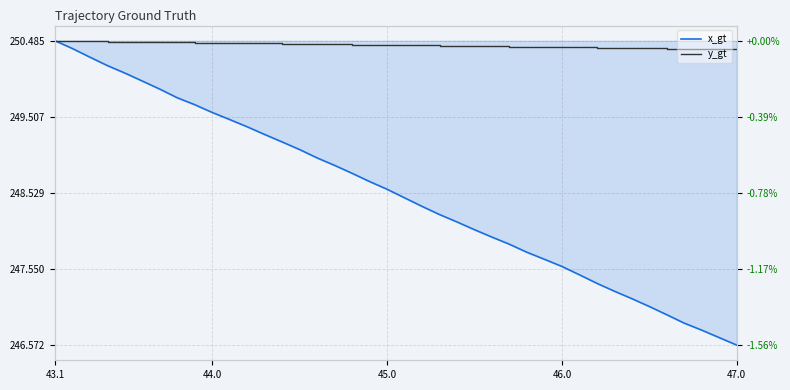

At which category does the chart reach its peak across all series?

43.1